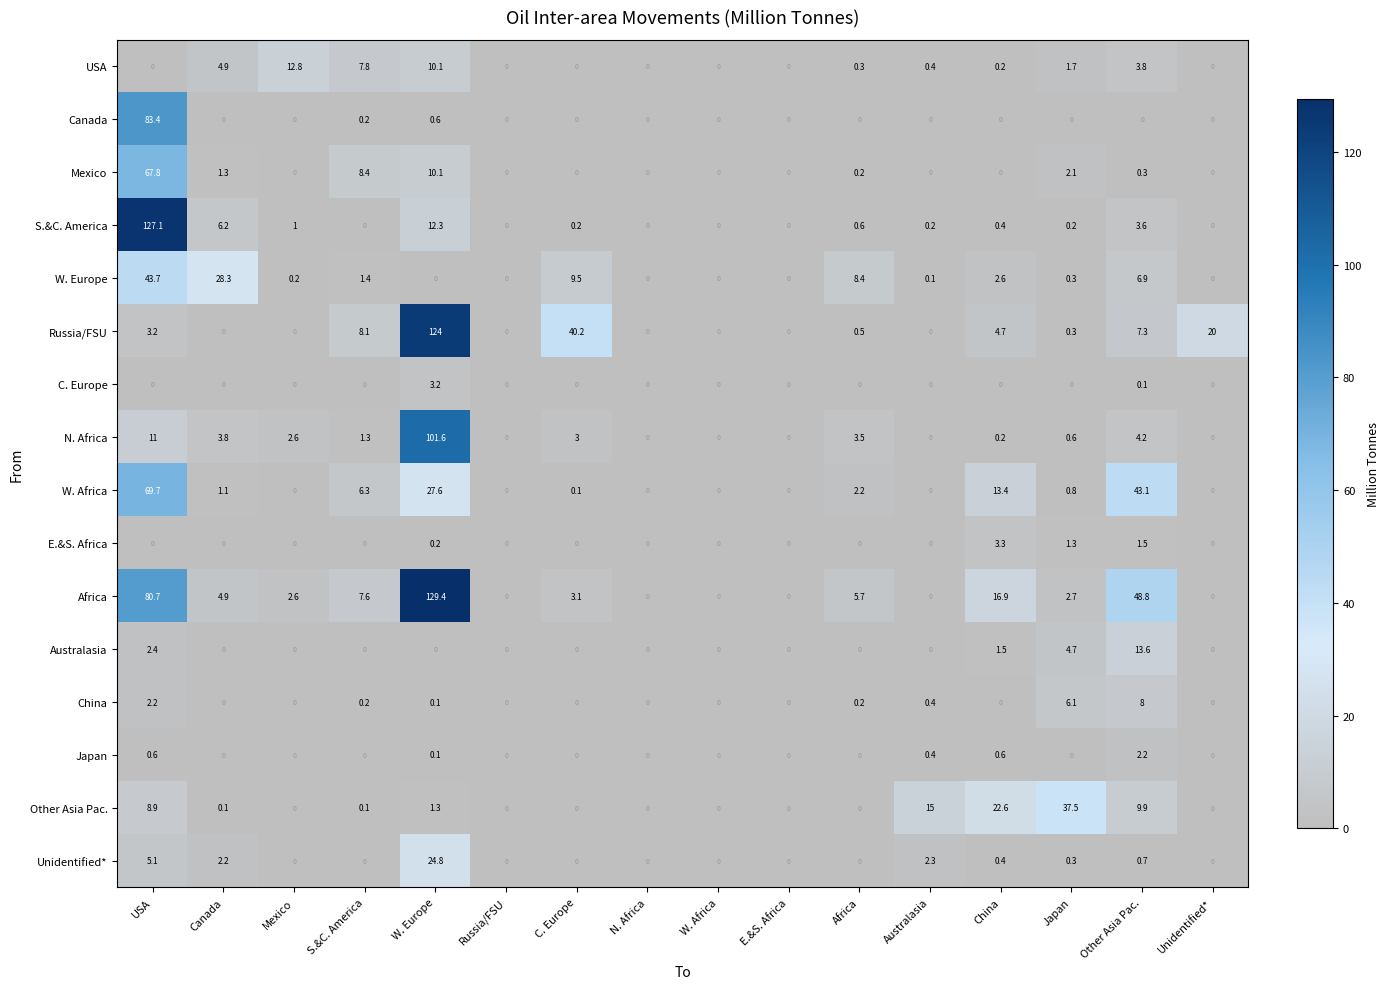

What is the sum of all Unidentified* values?

35.8